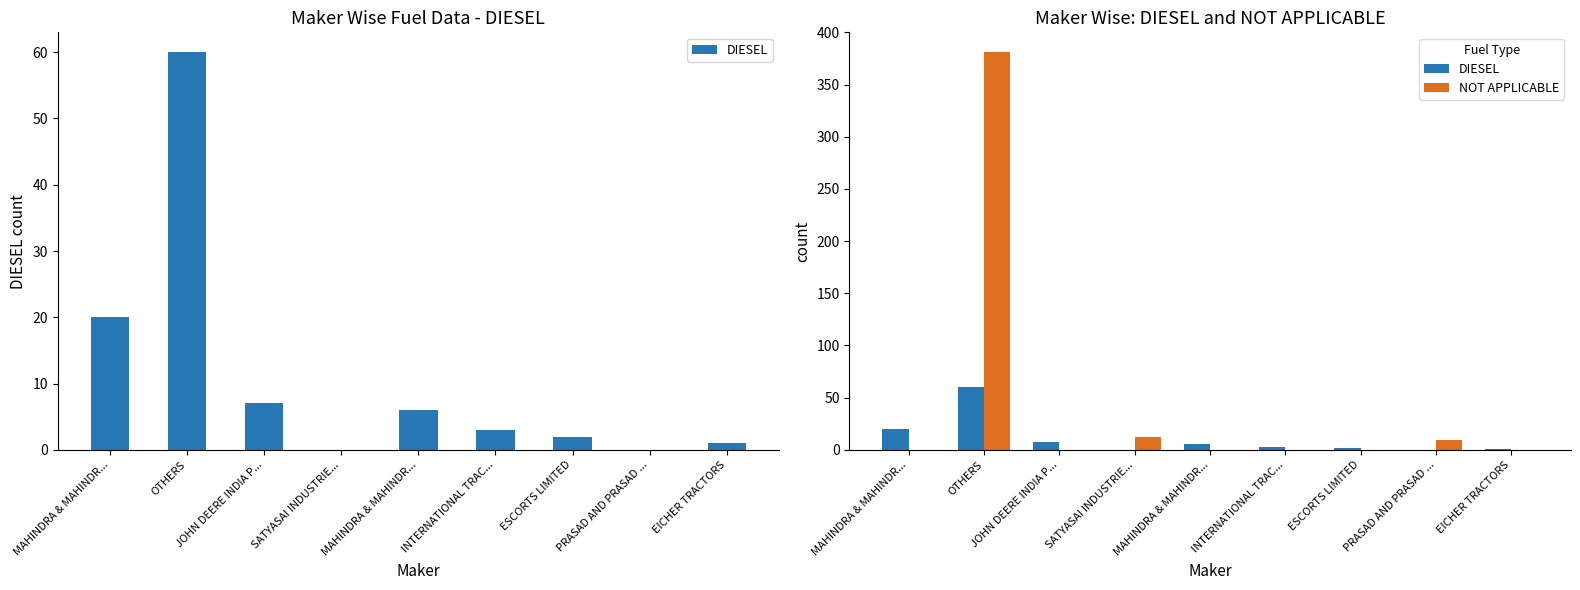

Count the number of categories in the chart.

9